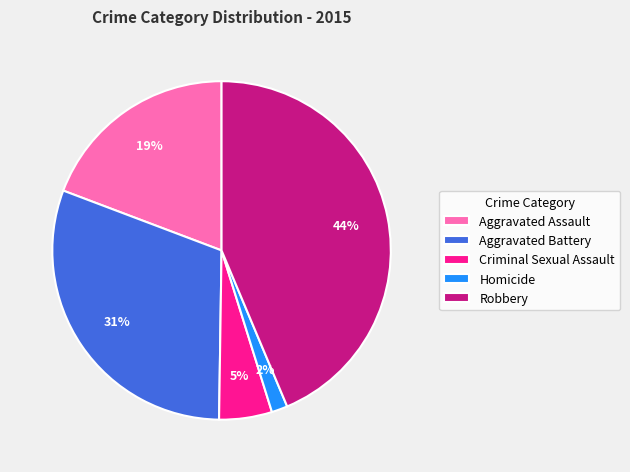

Count the number of slices in the pie.

5